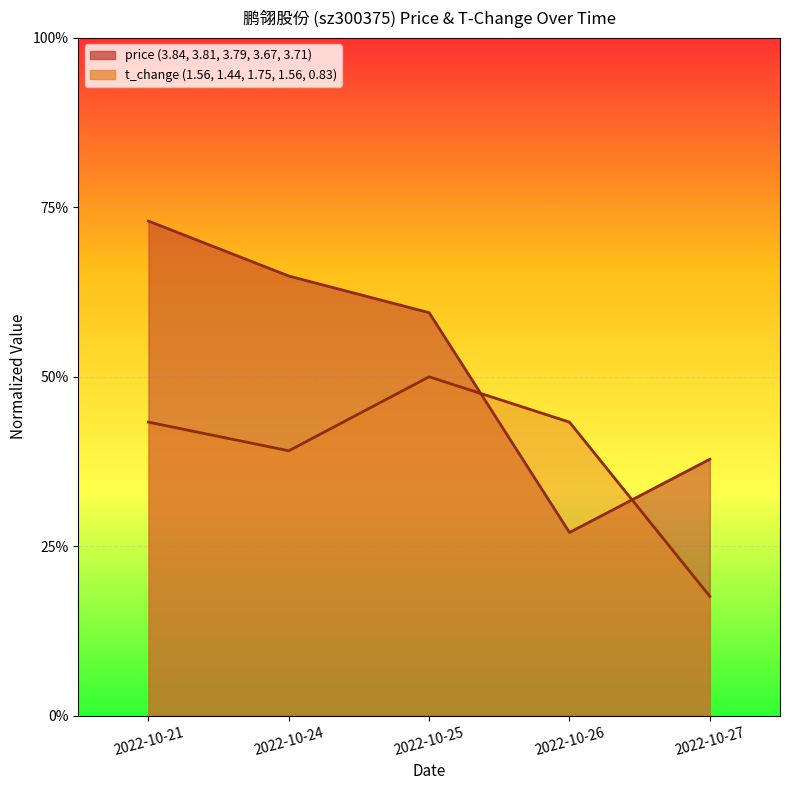

What are all the series names shown in the legend?

price, t_change